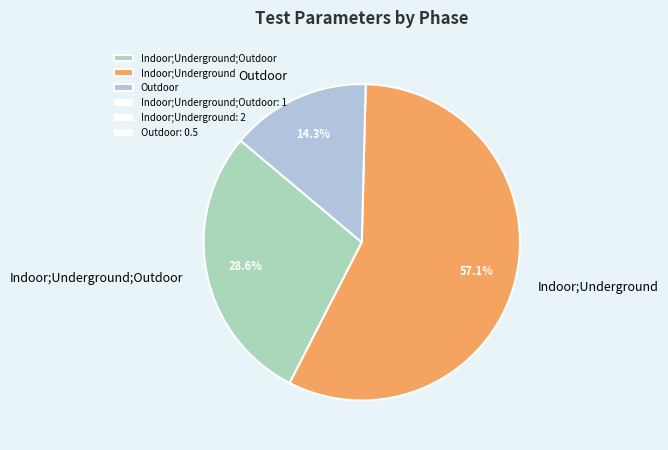

How many slices are in this pie chart?

3